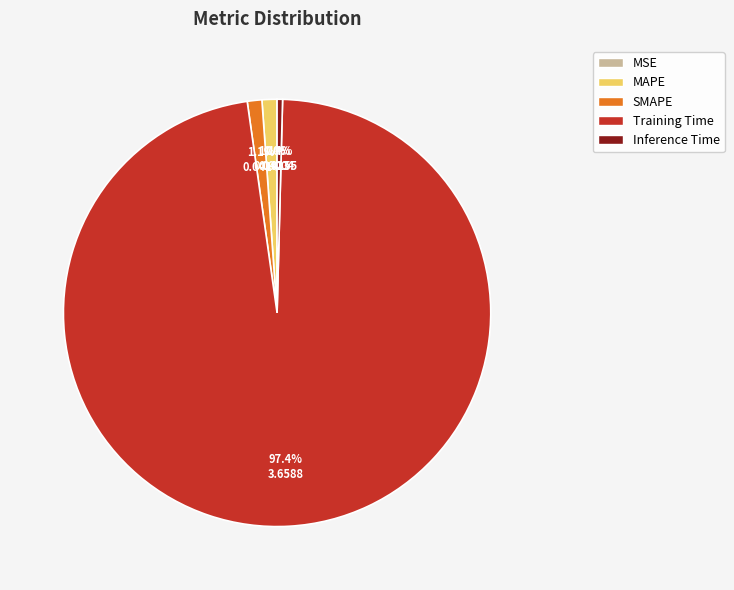

Is it true that SMAPE is 11% of the pie?

False